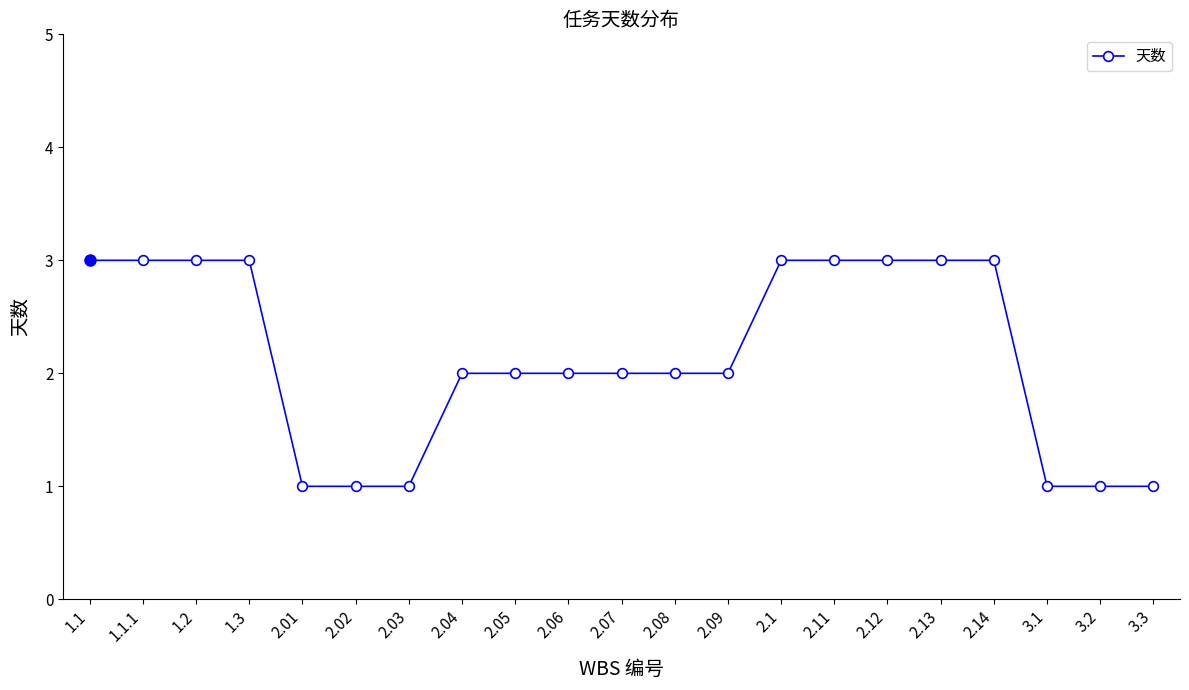

Reading left to right, list all the values displayed in this chart.

3	3	3	3	1	1	1	2	2	2	2	2	2	3	3	3	3	3	1	1	1